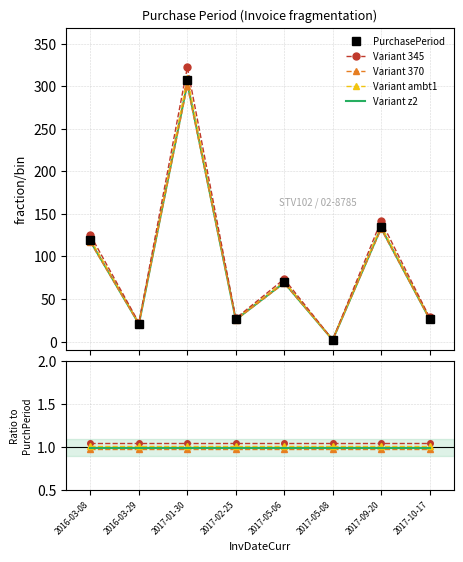

True or false: Variant z2 has a value of 1.4 at 2016-03-29.

False